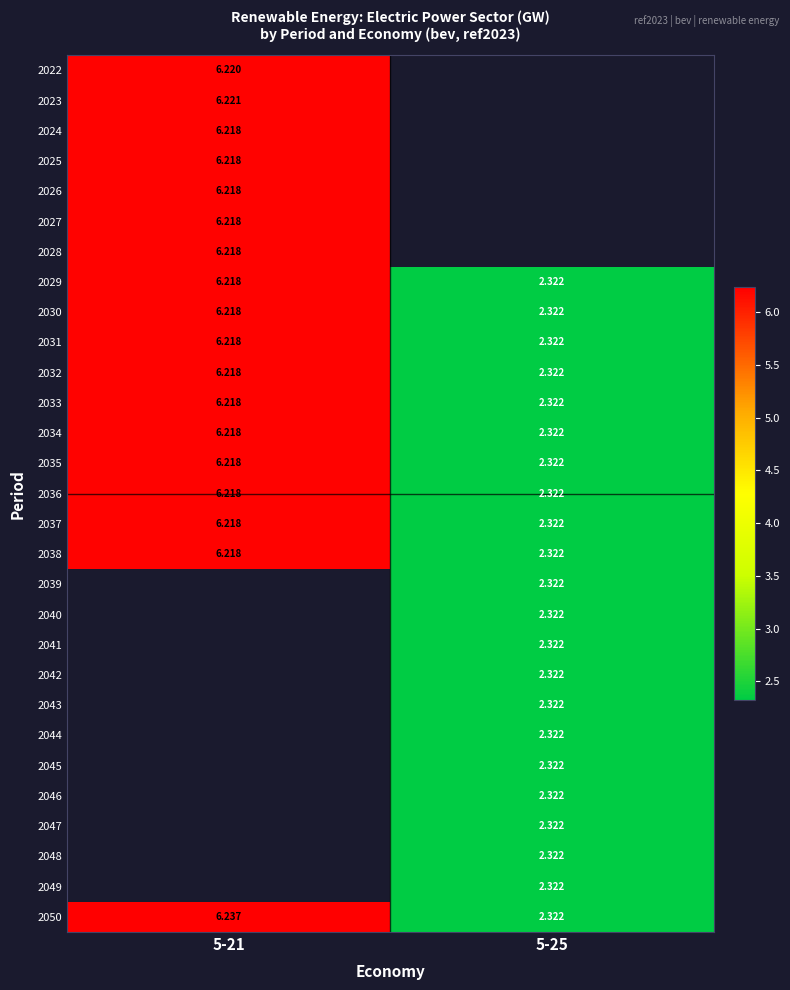

The 2035 series shows 2.9 at 5-21. True or false?

False